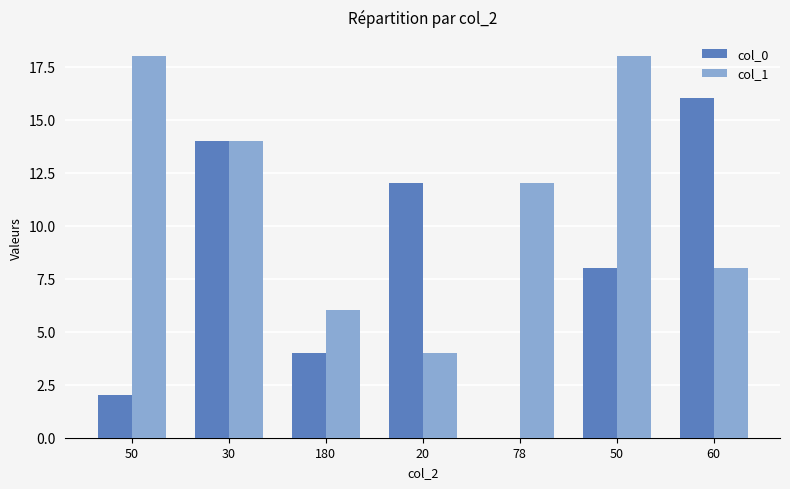

What is the sum of all col_1 values?

80